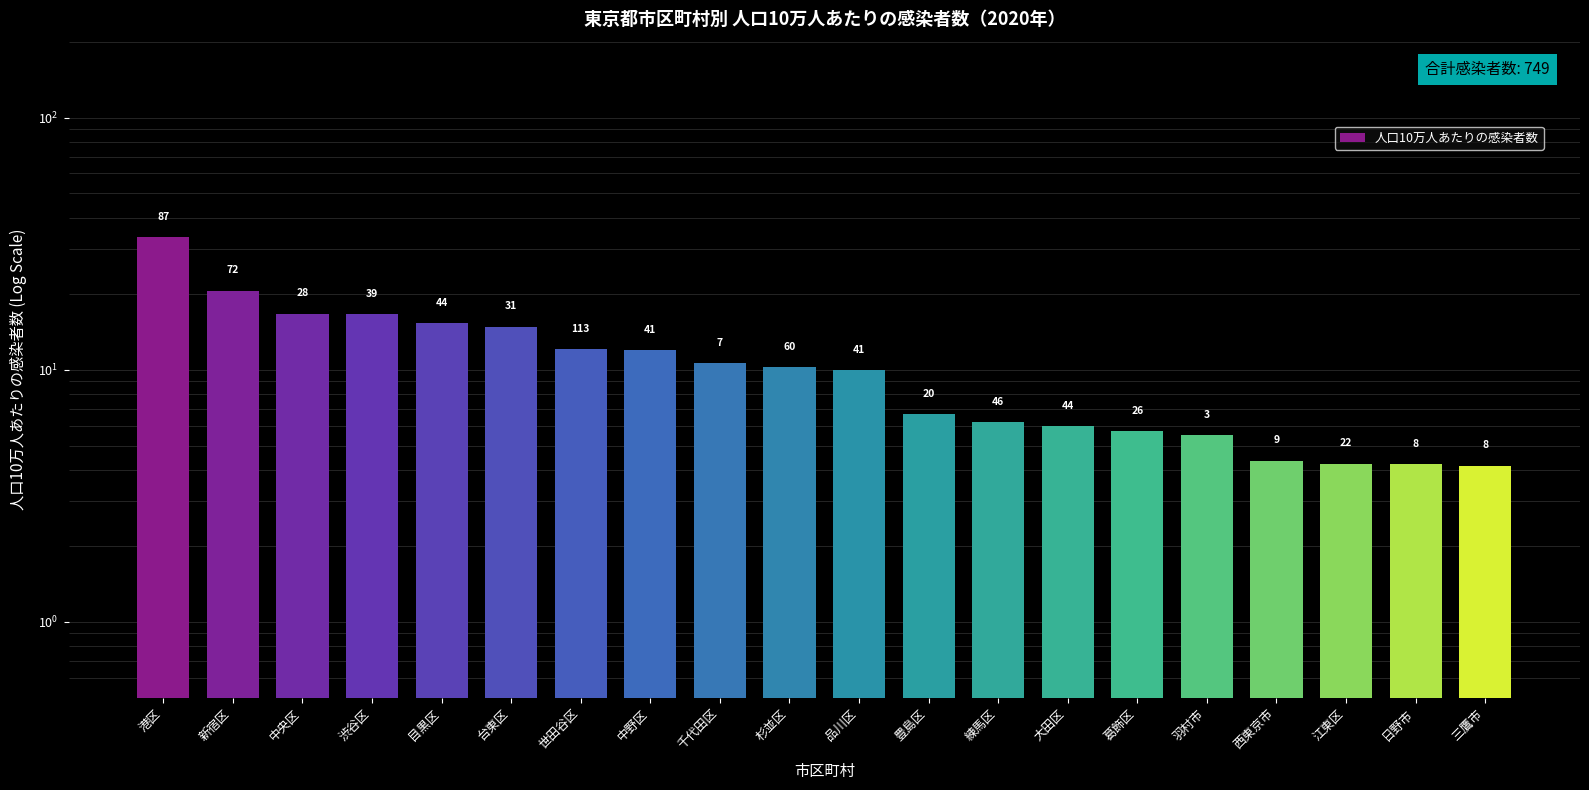

Which category has the lowest value across all series?

三鷹市